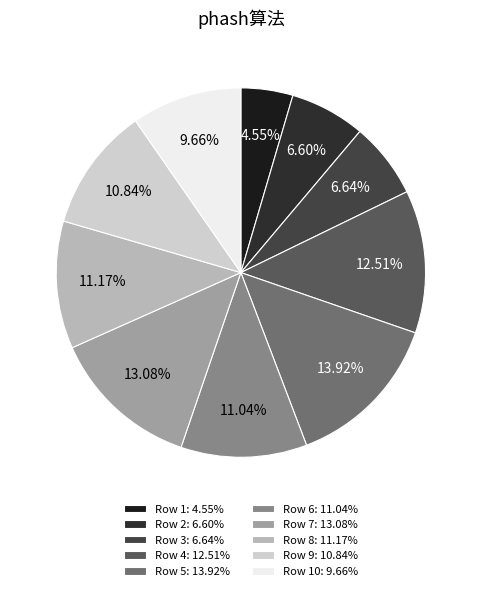

To the nearest percent, what is the difference between the largest and smallest slice percentages?

9%